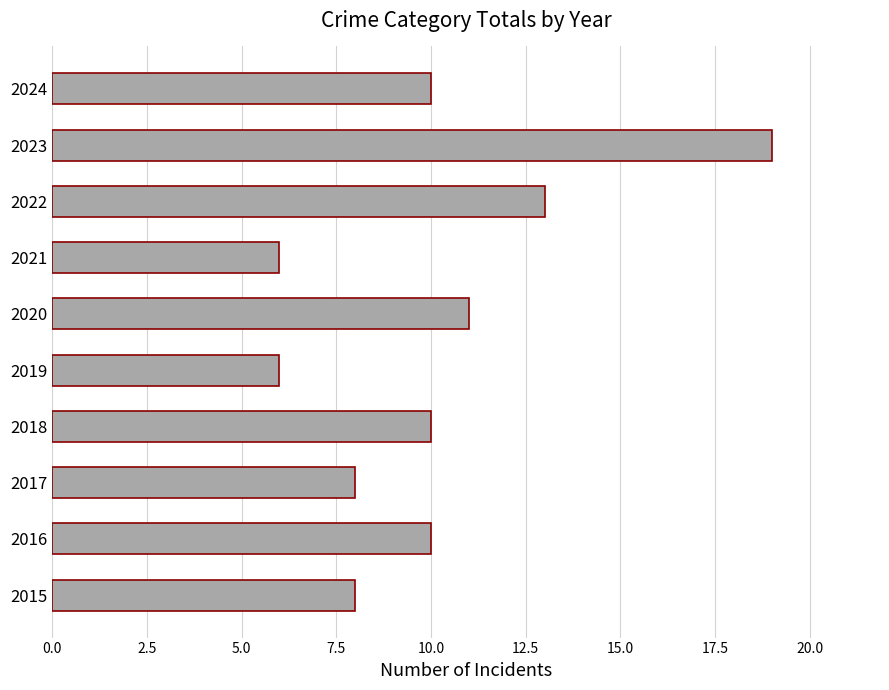

Are the bars horizontal?

Yes